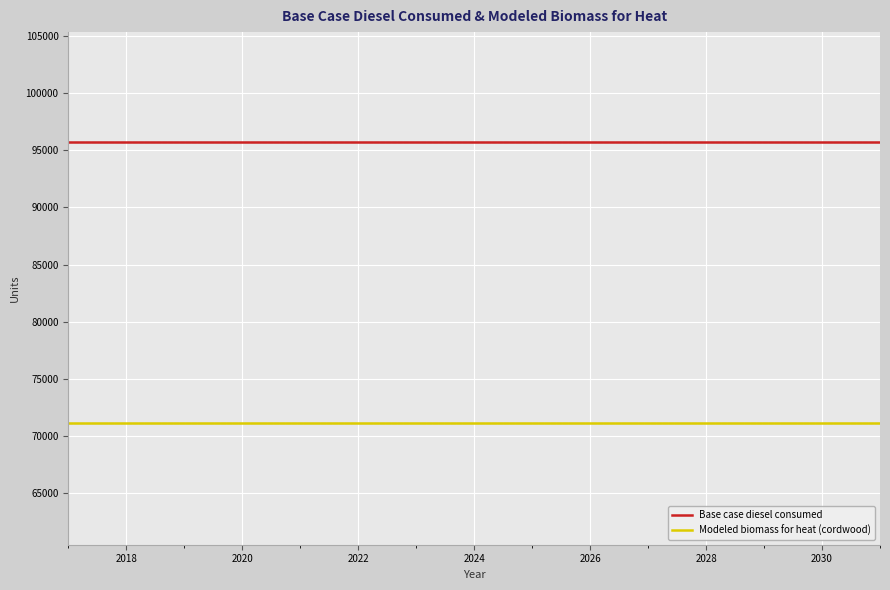

What is the smallest value displayed?

71150.3